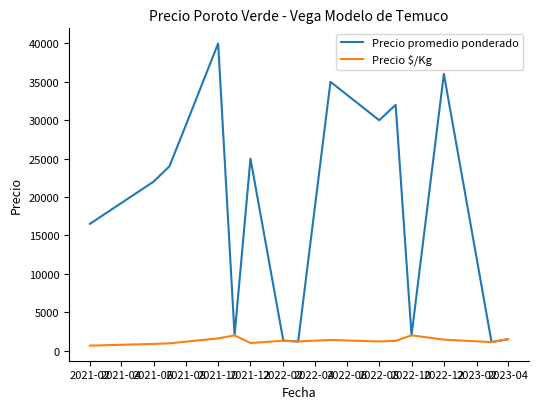

Which series has the largest total across all categories?

Precio promedio ponderado